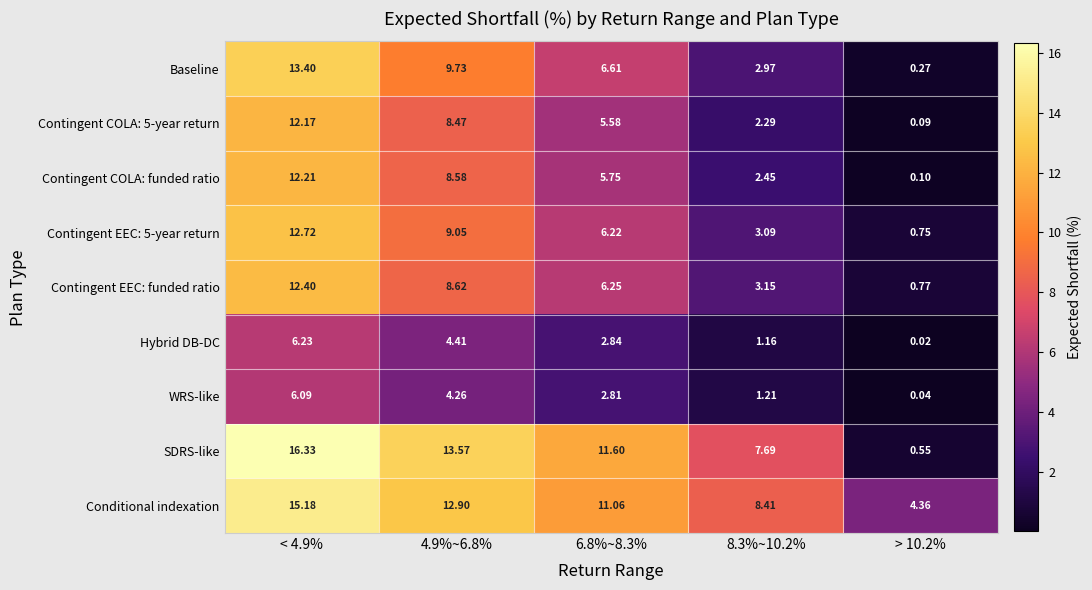

Is the value of Hybrid DB-DC at 6.8%~8.3% greater than the value of WRS-like at < 4.9%?

No